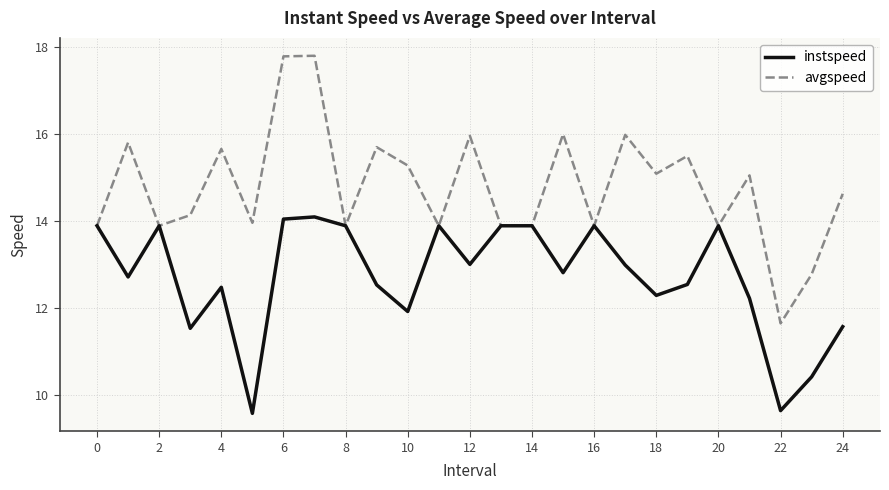

What is the sum of all avgspeed values?

369.8